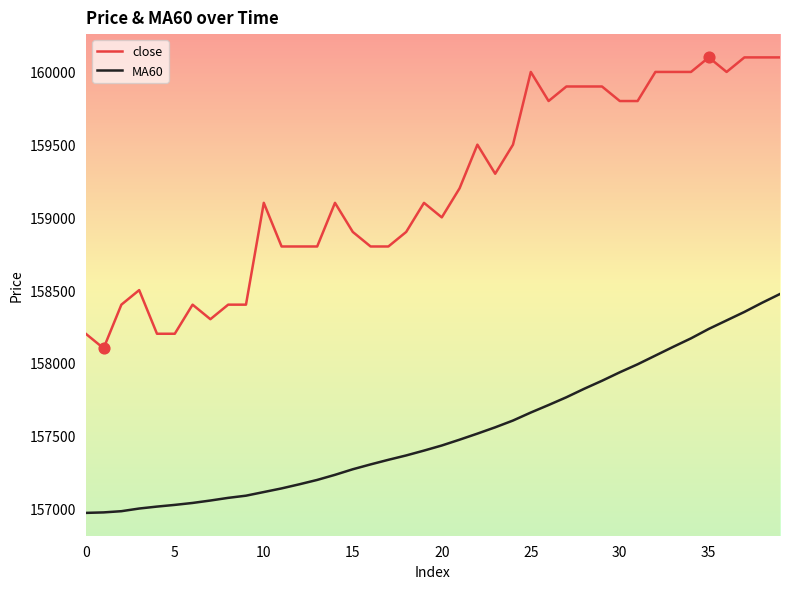

Which series has the widest spread of values?

close